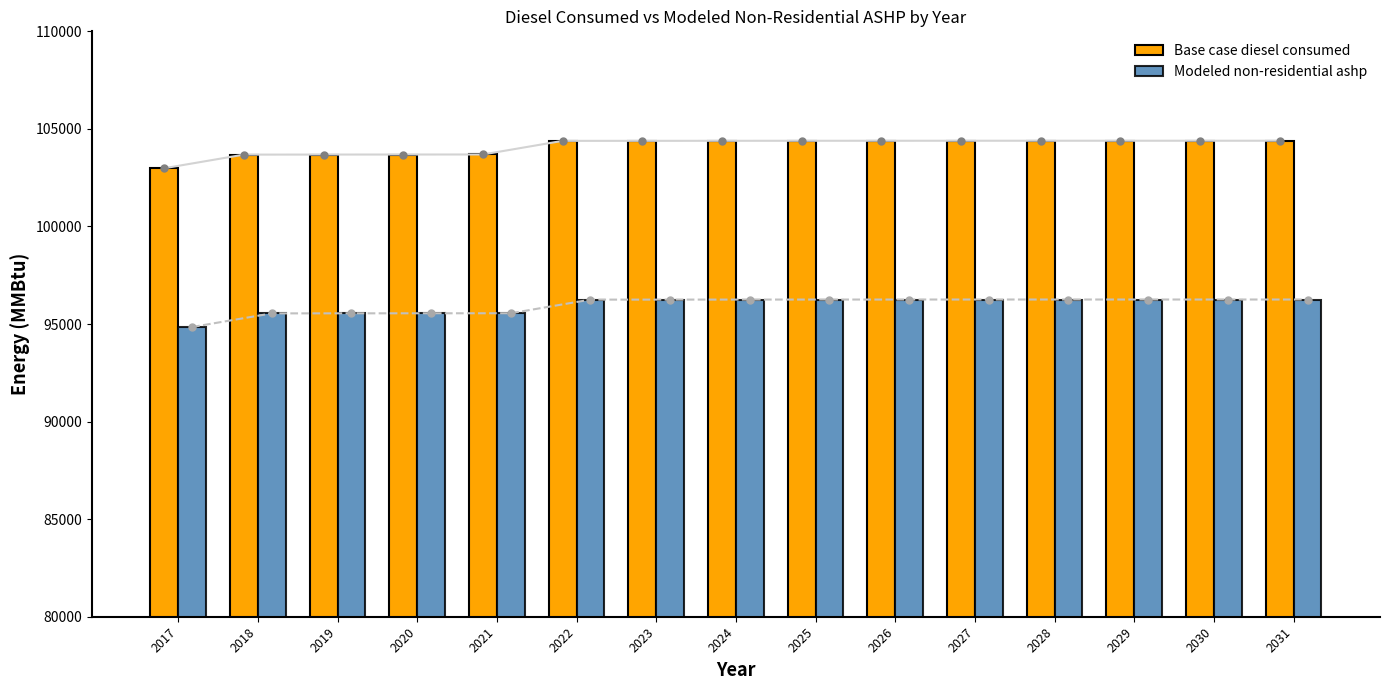

Is it true that Base case diesel consumed equals 27744.2 at 2030?

False